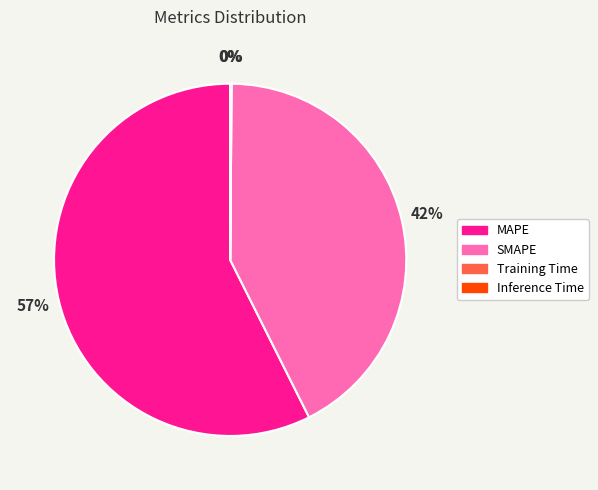

What is the majority slice?

MAPE